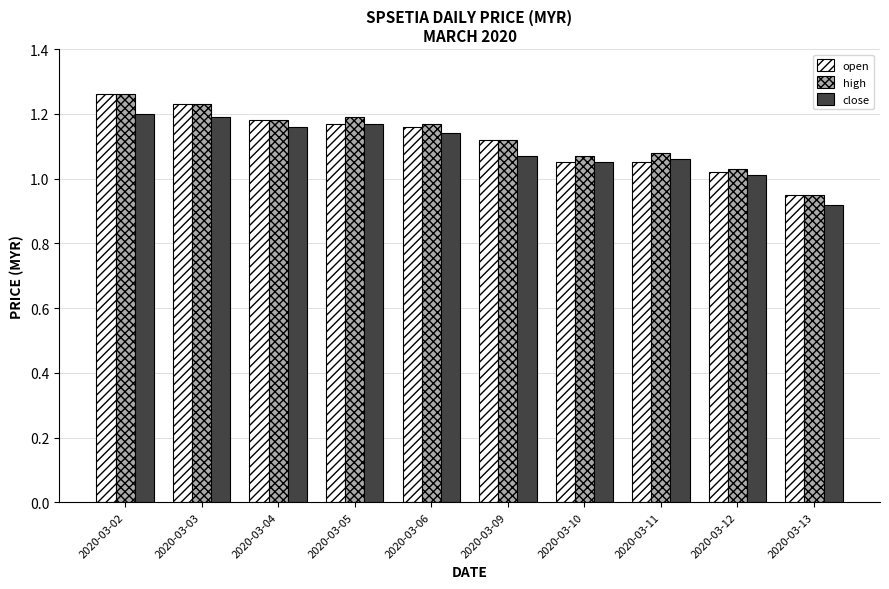

Does the chart contain any negative values?

No